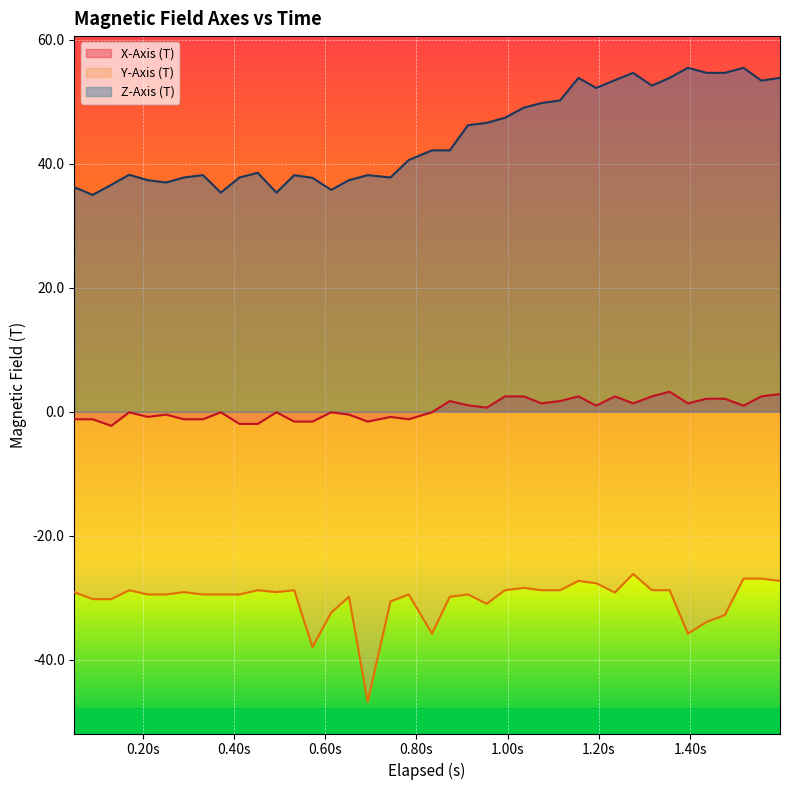

List the series in order of their overall mean, highest first.

Z-Axis (T), X-Axis (T), Y-Axis (T)